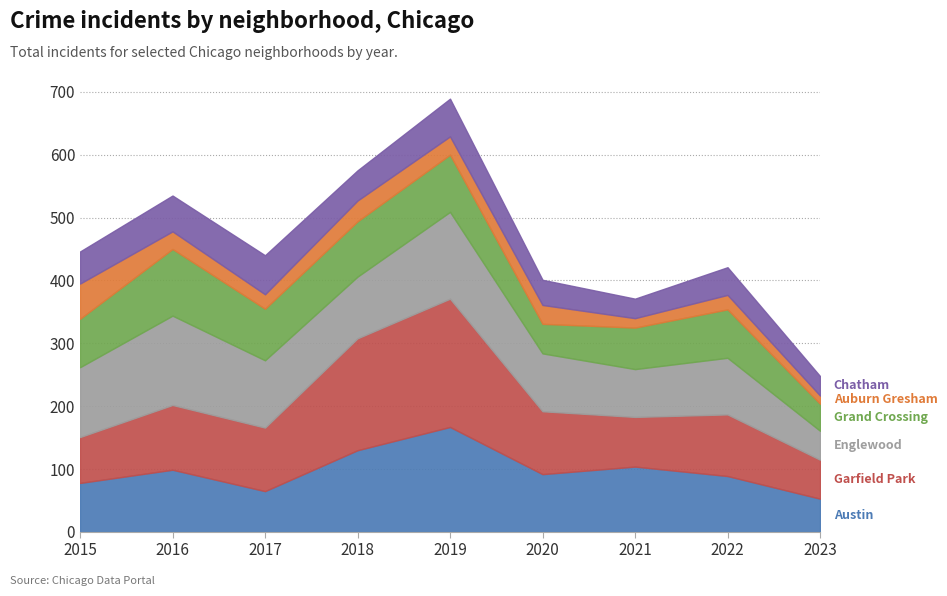

Which series has the widest spread of values?

Garfield Park